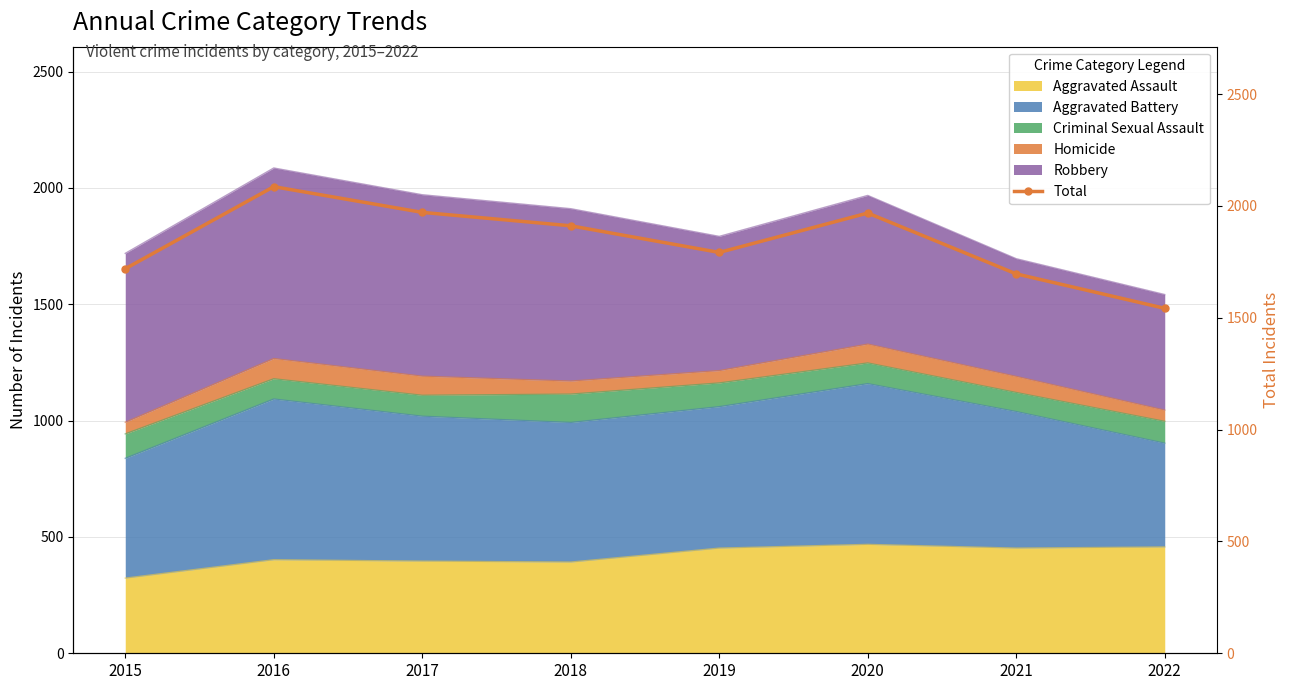

What is the change in value from 2016 to 2020?

-118